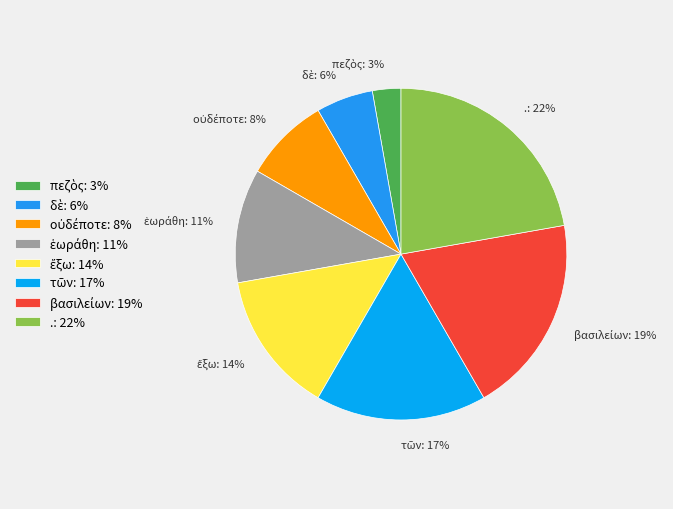

To the nearest percent, what is the difference between the largest and smallest slice percentages?

19%